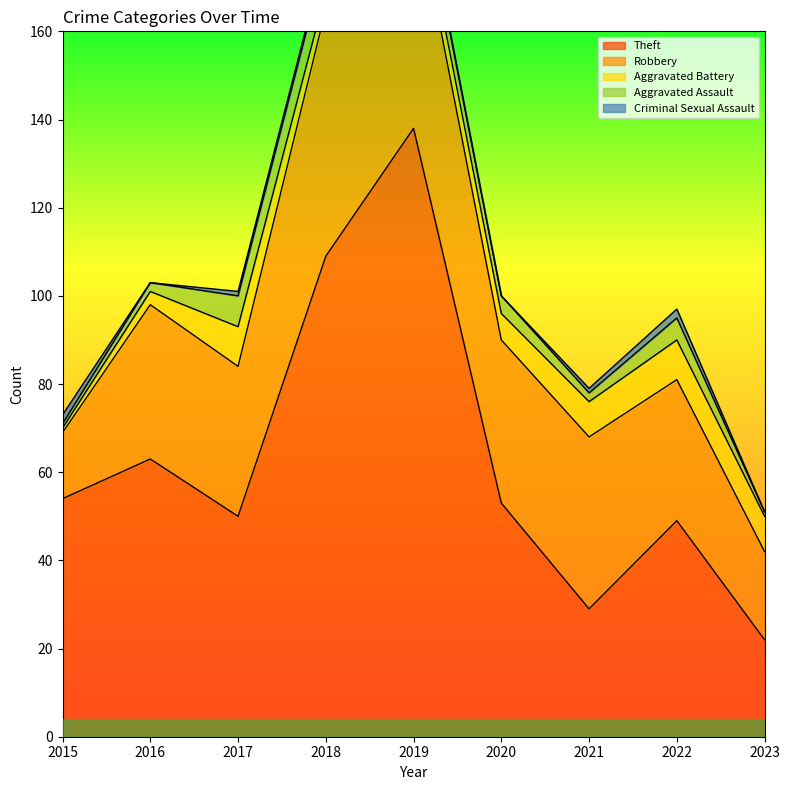

Where does the Aggravated Battery series first go above 6?

2017